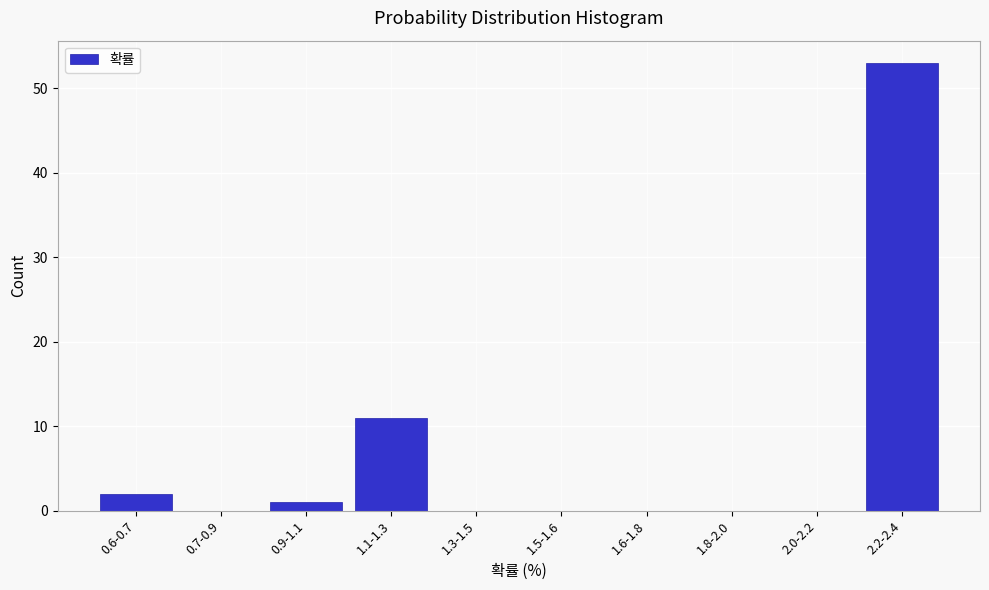

Reading right to left, list all the values displayed in this chart.

2.2-2.4=53	2.0-2.2=0	1.8-2.0=0	1.6-1.8=0	1.5-1.6=0	1.3-1.5=0	1.1-1.3=11	0.9-1.1=1	0.7-0.9=0	0.6-0.7=2